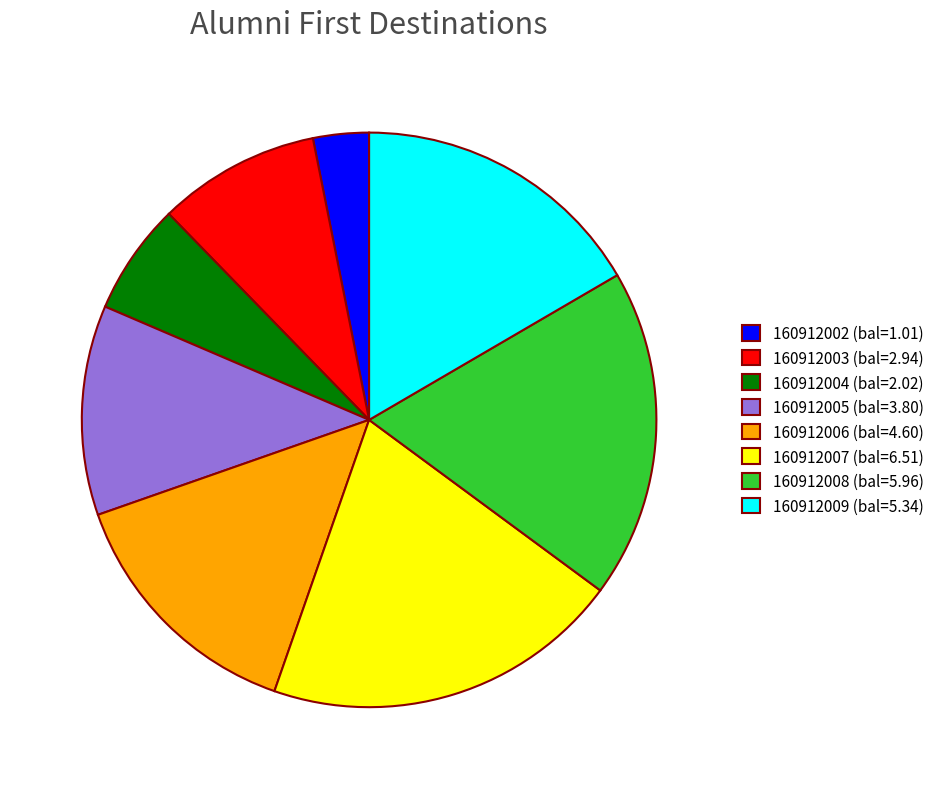

Which slice is the largest?

160912007